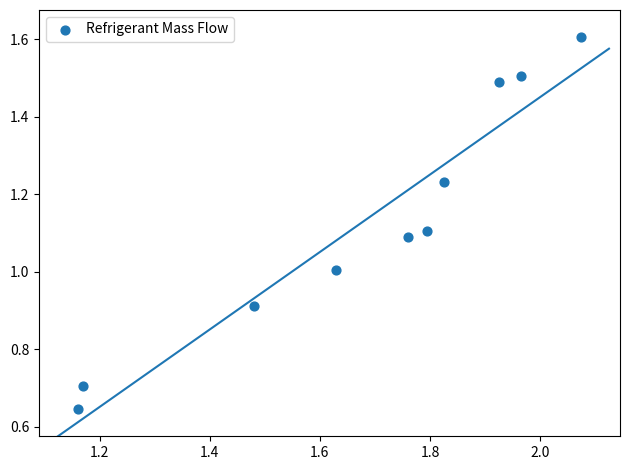

What is the average X value?

1.7